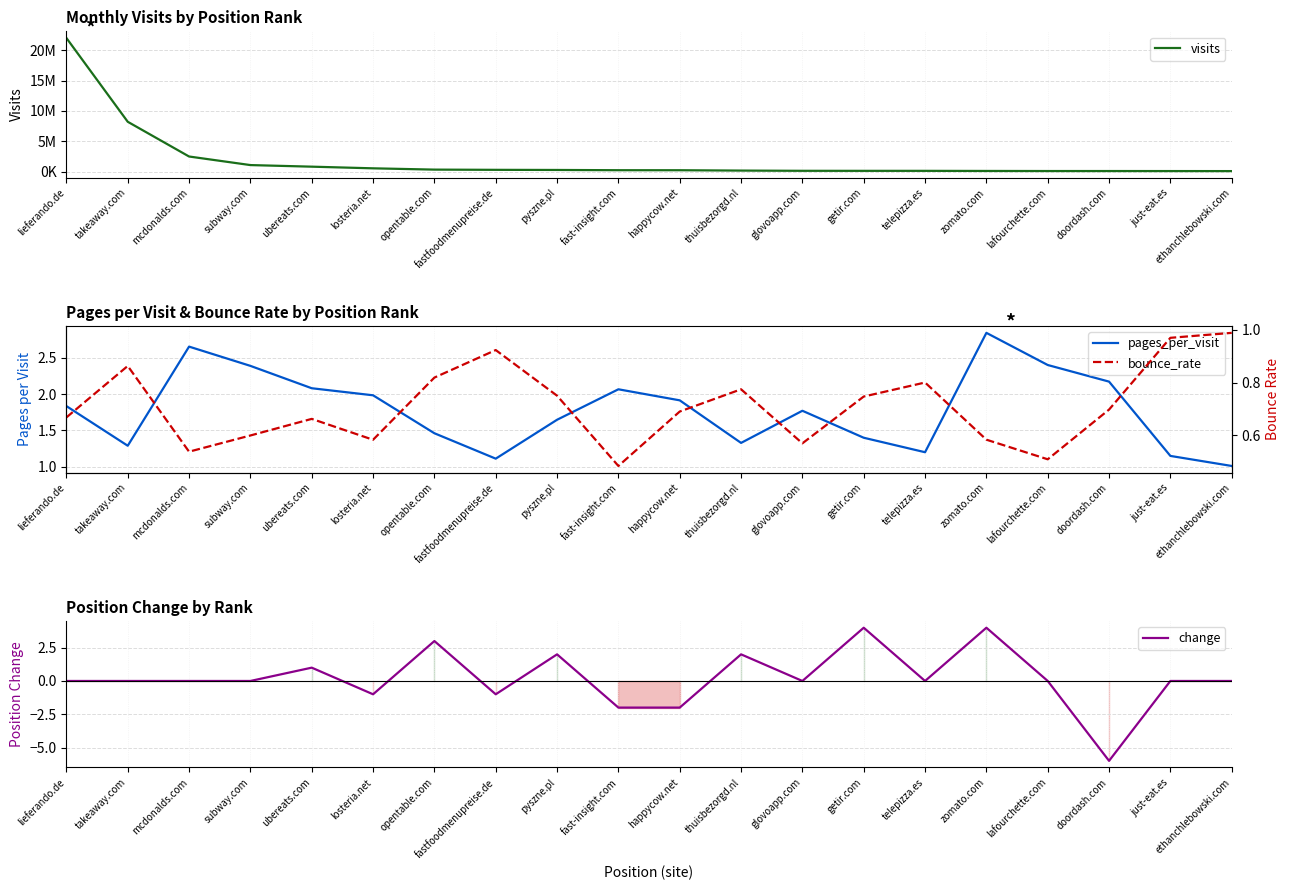

True or false: change and bounce_rate cross at least once.

True